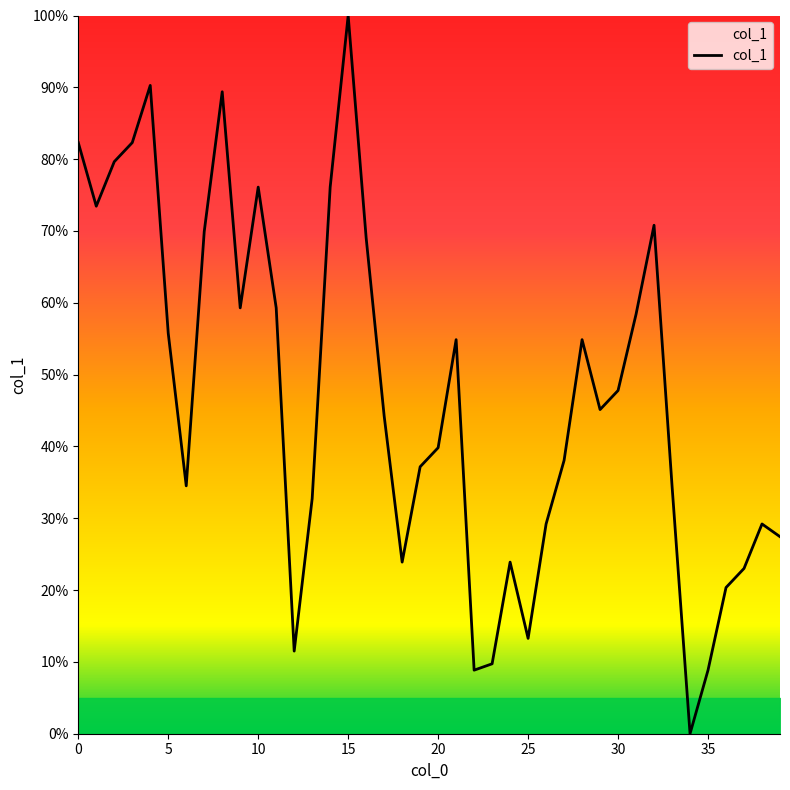

Reading left to right, transcribe all the data shown in this chart.

82.3	73.5	79.6	82.3	90.3	55.8	34.5	69.9	89.4	59.3	76.1	59.3	11.5	32.7	76.1	100.0	69.0	44.2	23.9	37.2	39.8	54.9	8.8	9.7	23.9	13.3	29.2	38.1	54.9	45.1	47.8	58.4	70.8	34.5	0.0	8.8	20.4	23.0	29.2	27.4